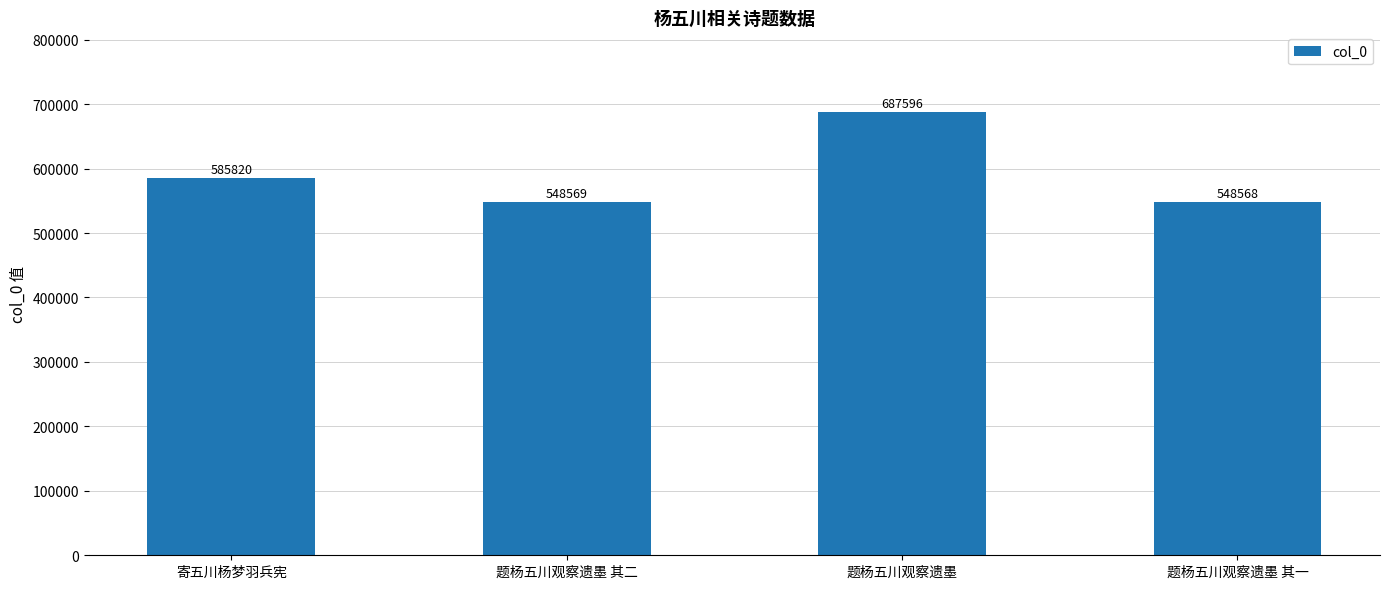

Which category has the highest value across all series?

题杨五川观察遗墨